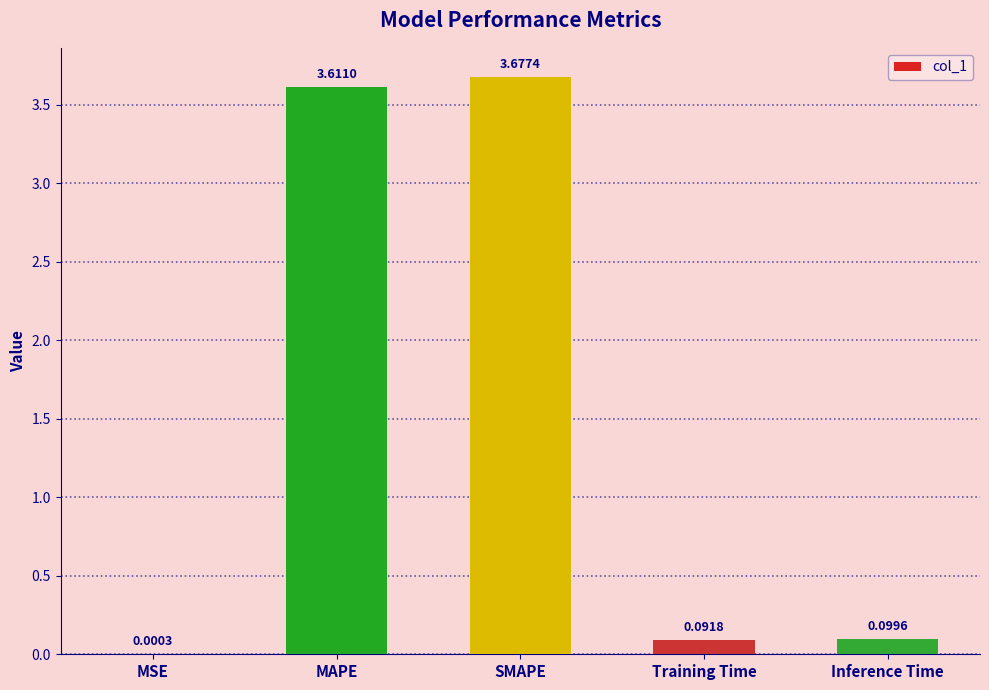

How many categories are shown in the chart?

5